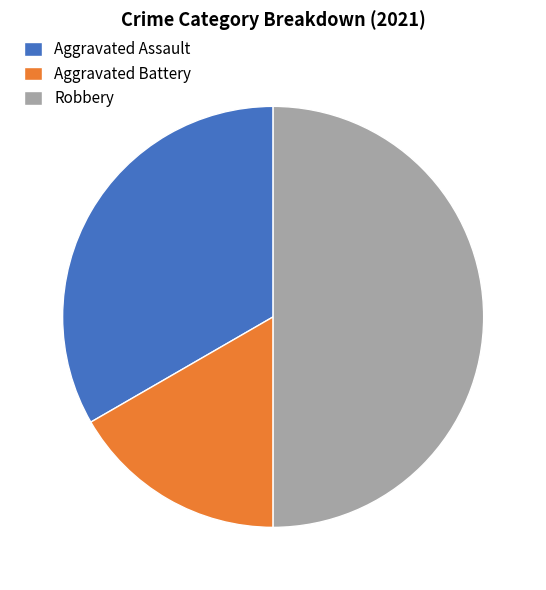

The Aggravated Assault slice represents 39% of the pie. True or false?

False